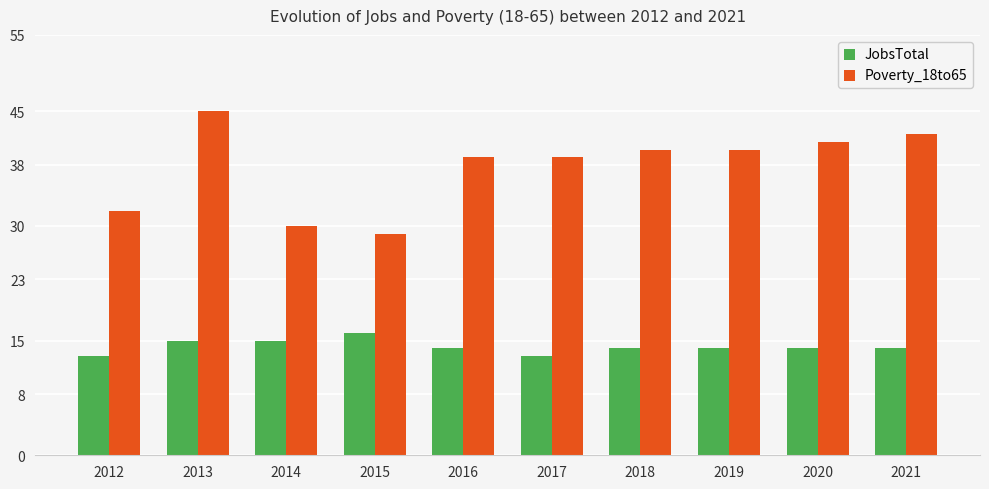

Reading right to left, extract all data points from this chart.

JobsTotal: 2021=14	2020=14	2019=14	2018=14	2017=13	2016=14	2015=16	2014=15	2013=15	2012=13
Poverty_18to65: 2021=42	2020=41	2019=40	2018=40	2017=39	2016=39	2015=29	2014=30	2013=45	2012=32